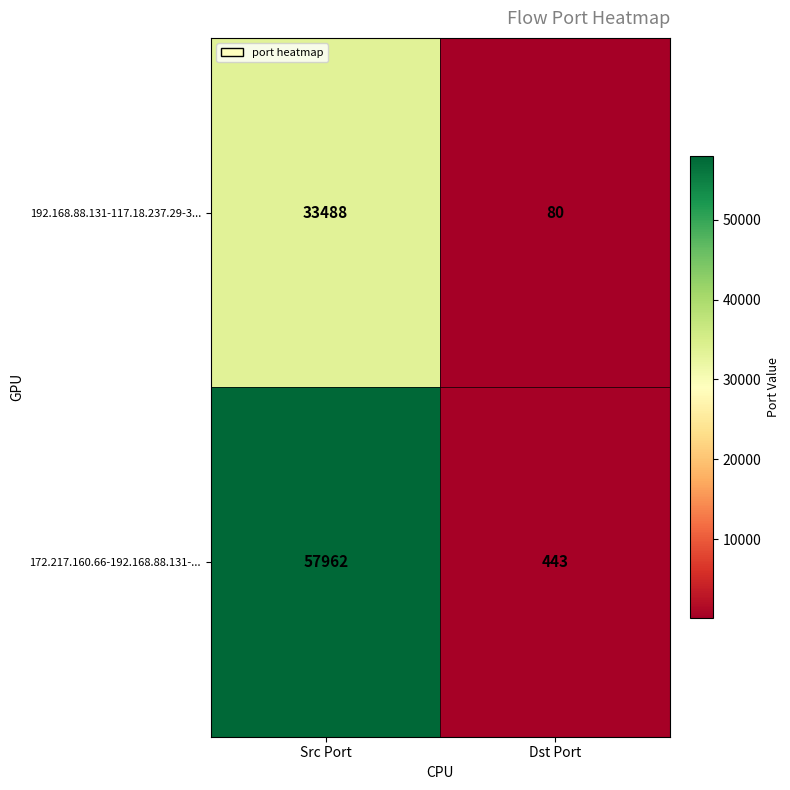

Which series changed the most between Src Port and Dst Port?

172.217.160.66-192.168.88.131-...